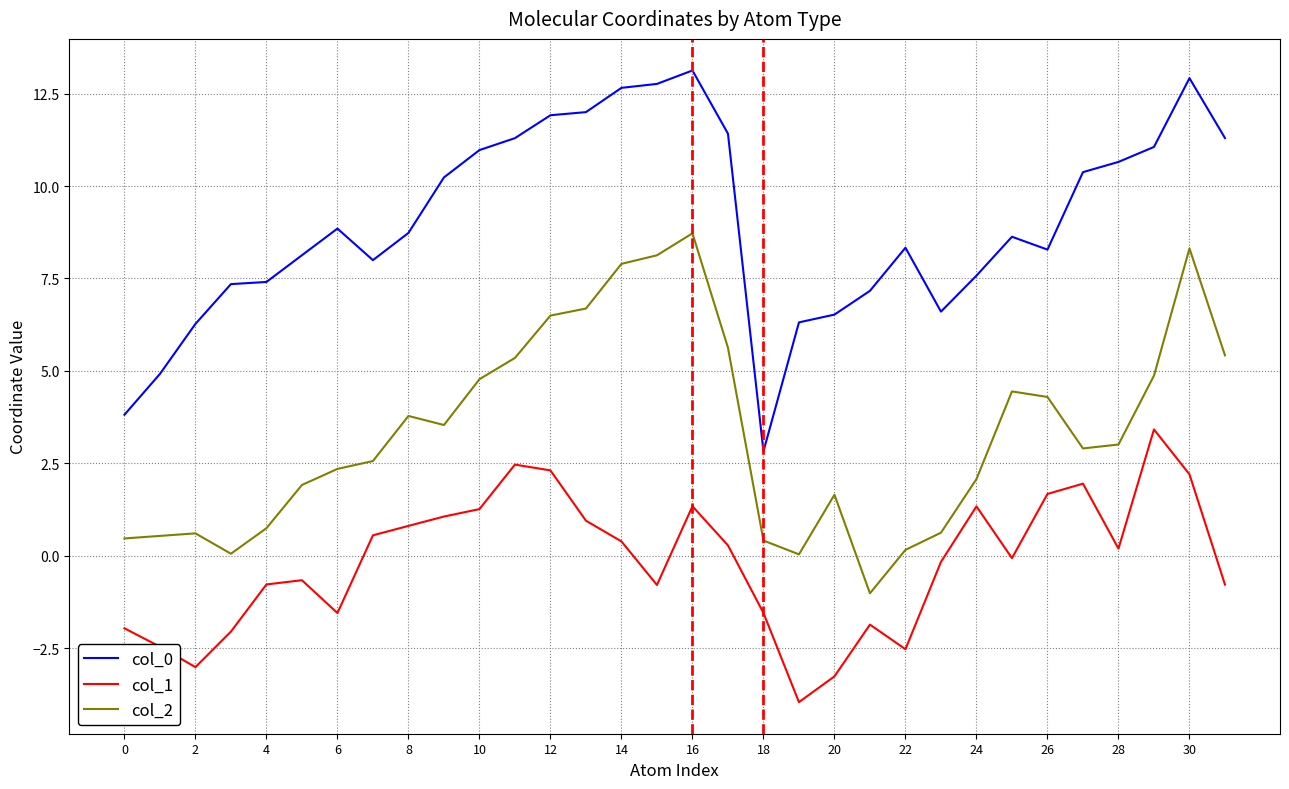

What is the smallest value displayed?

-4.0